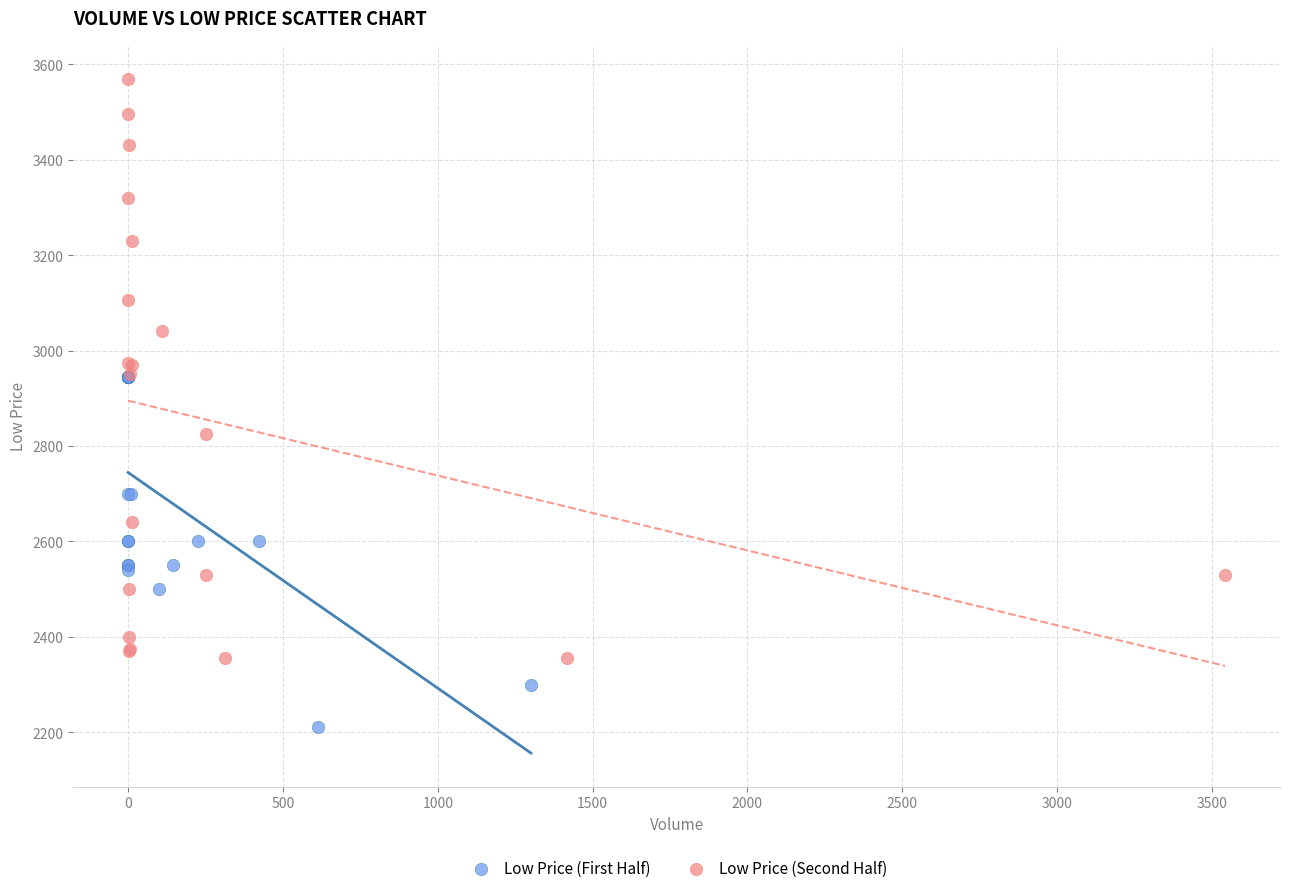

Which series contains the lowest Y value?

Low Price (First Half)